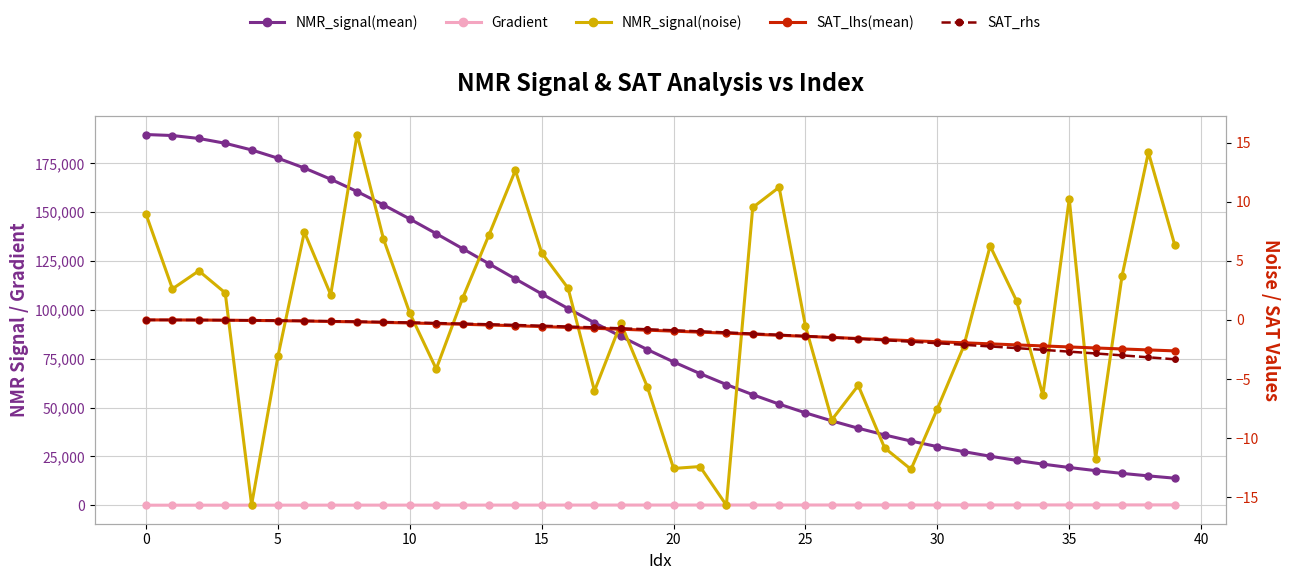

Does the chart display data point markers on the line(s)?

Yes